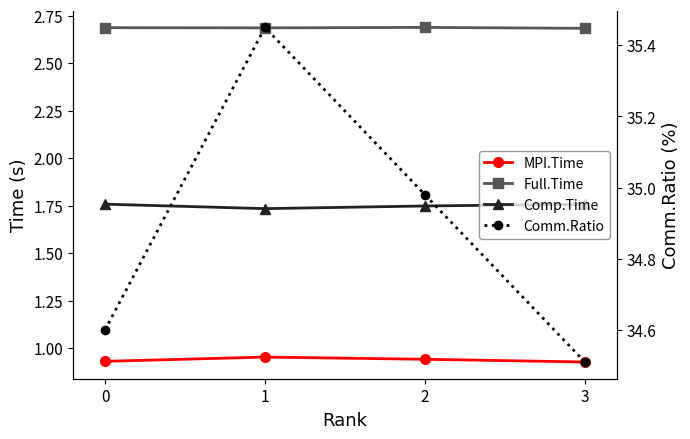

At which label is Full.Time closest to 2?

3